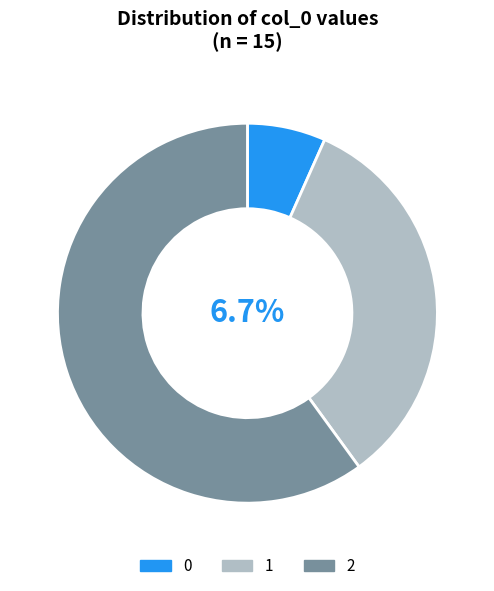

Rank the categories by value from lowest to highest.

0, 1, 2